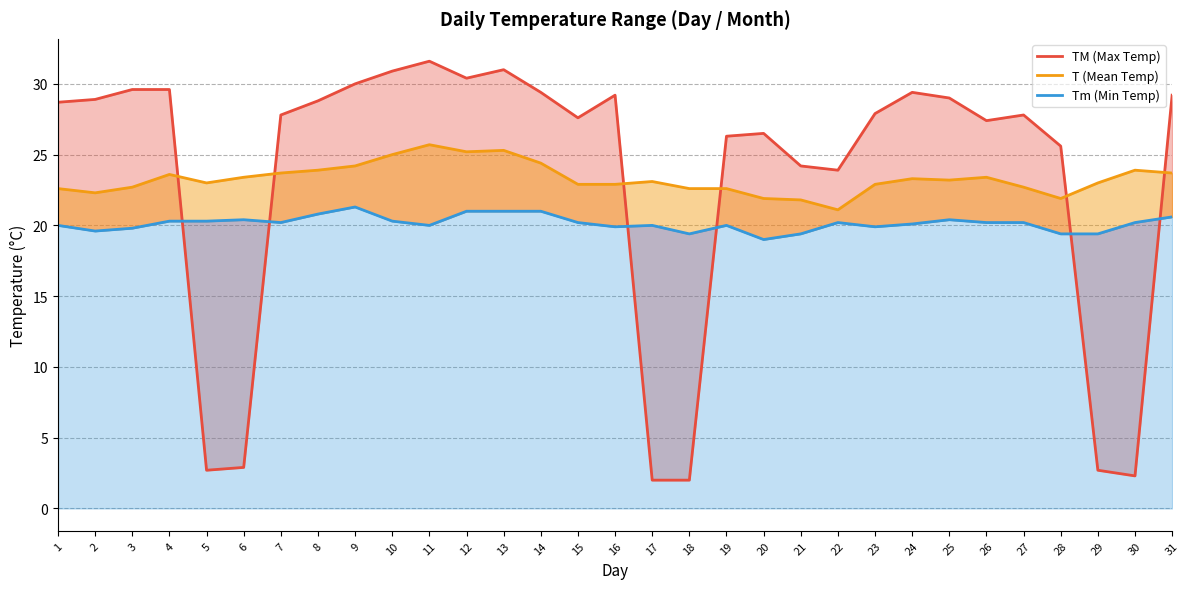

Which has a higher value, 21 or 13?

13